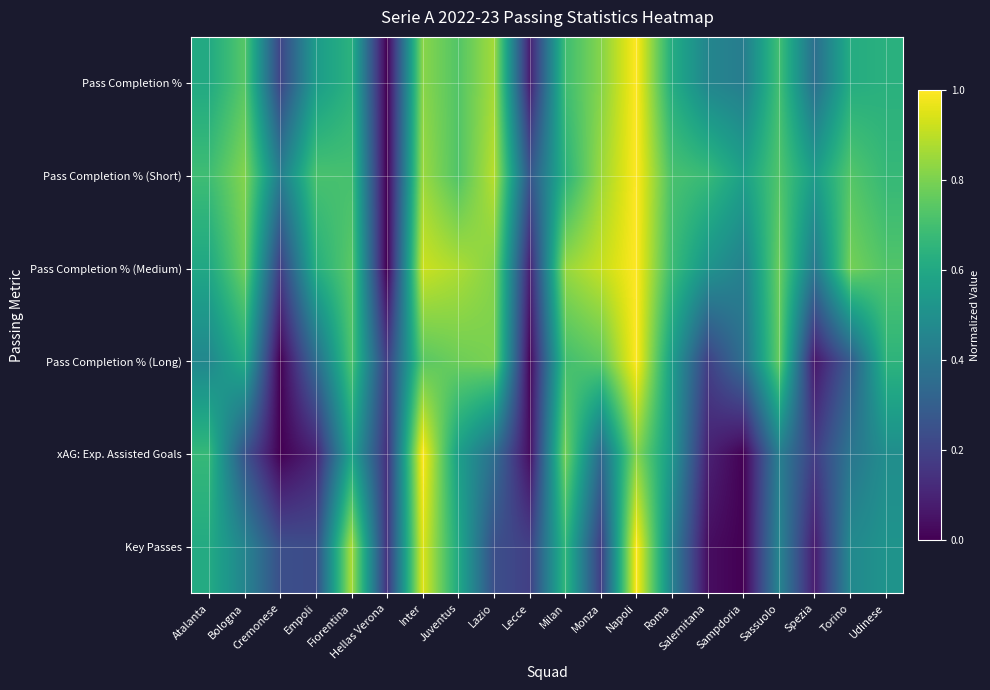

What is the total value across all series at Juventus?

4.3